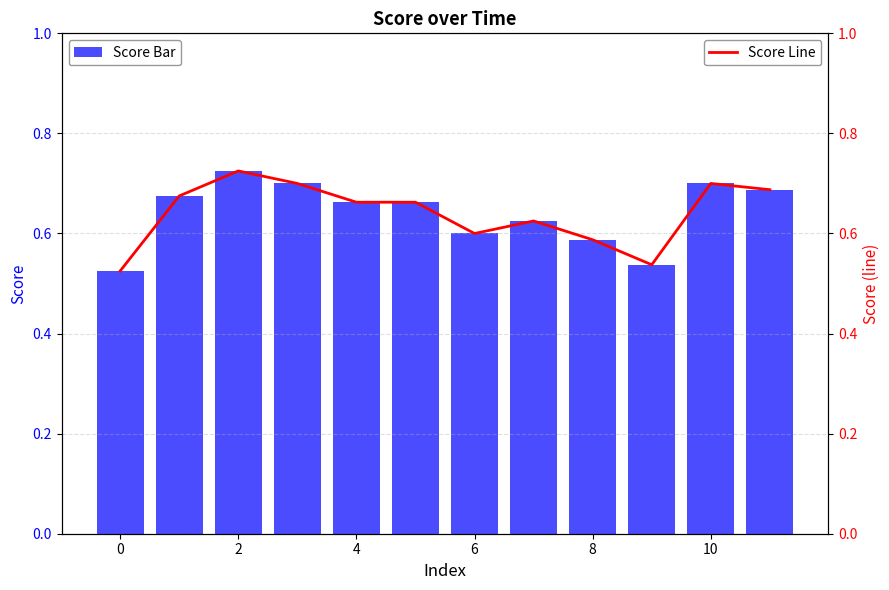

What is the difference between the score (line) values at 2 and 8?

0.1